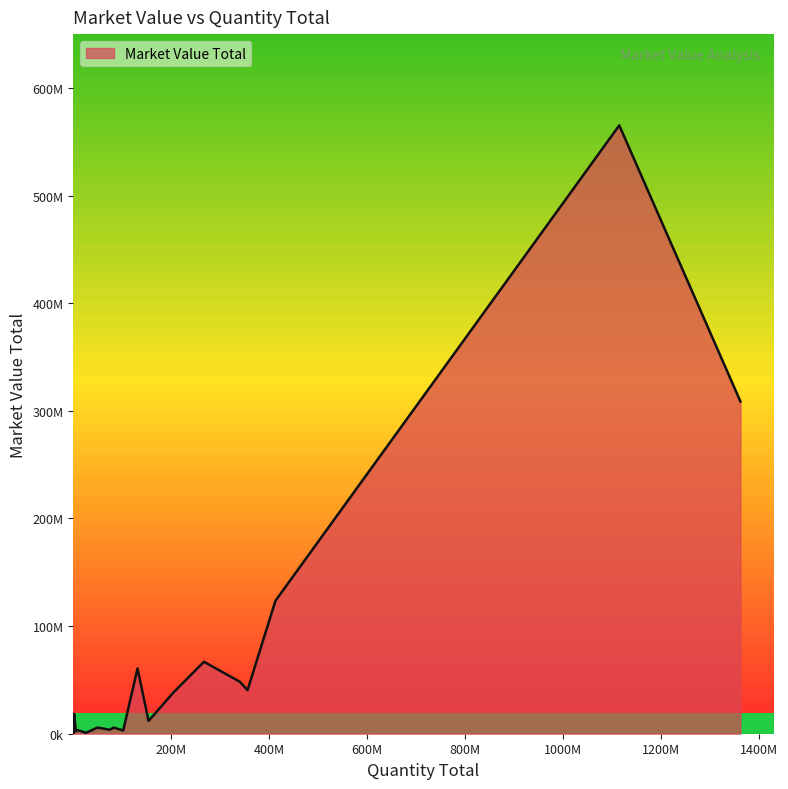

Is this an area chart (filled region under the line)?

Yes